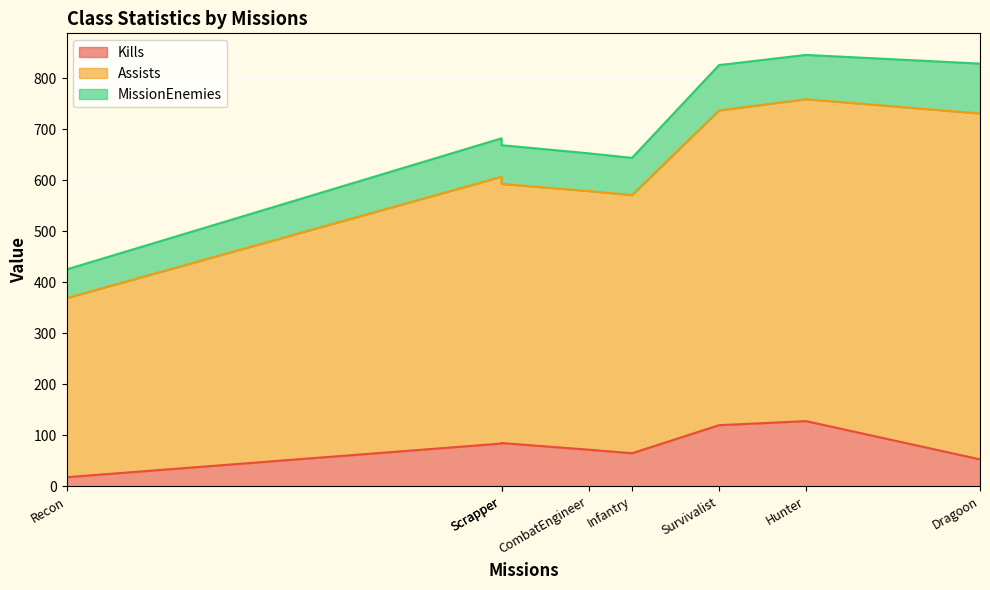

Which series has the largest total across all categories?

Assists